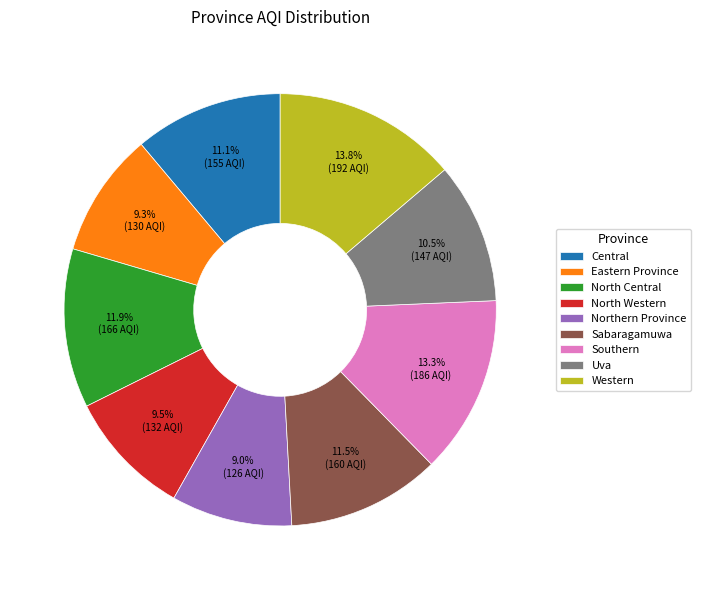

To the nearest percent, what is the difference between the largest and smallest slice percentages?

5%